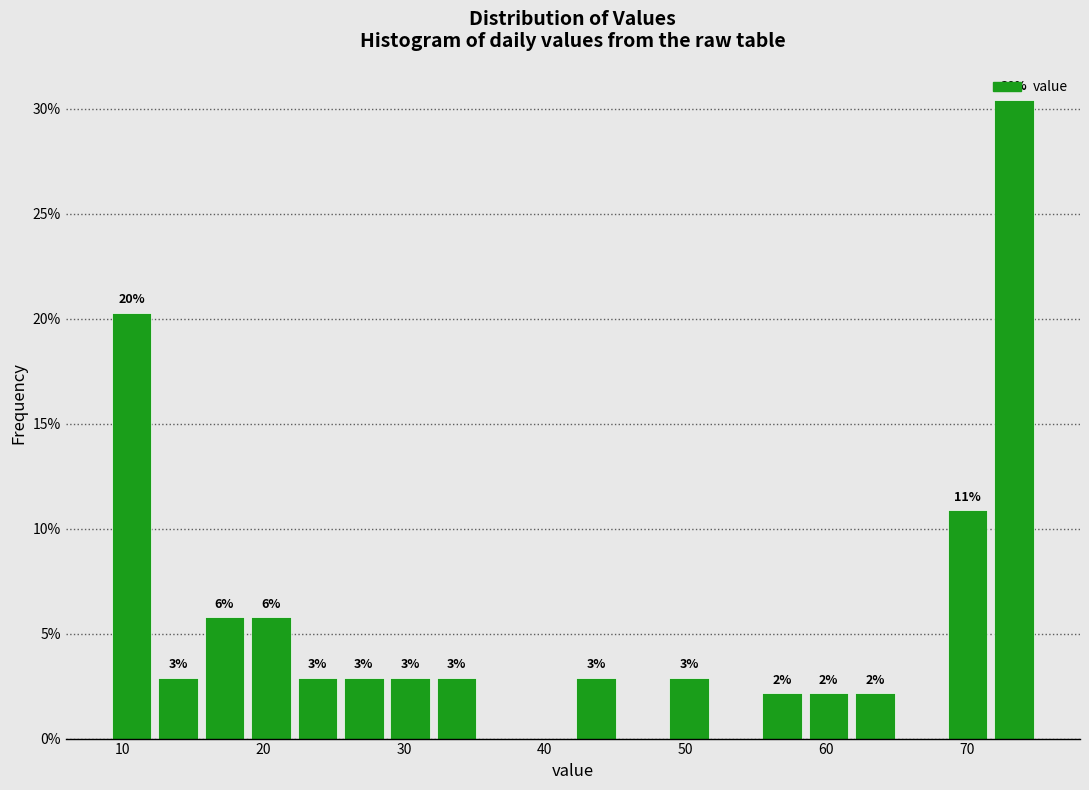

Read against the x-axis, roughly where is the centre of the tallest bar?

73